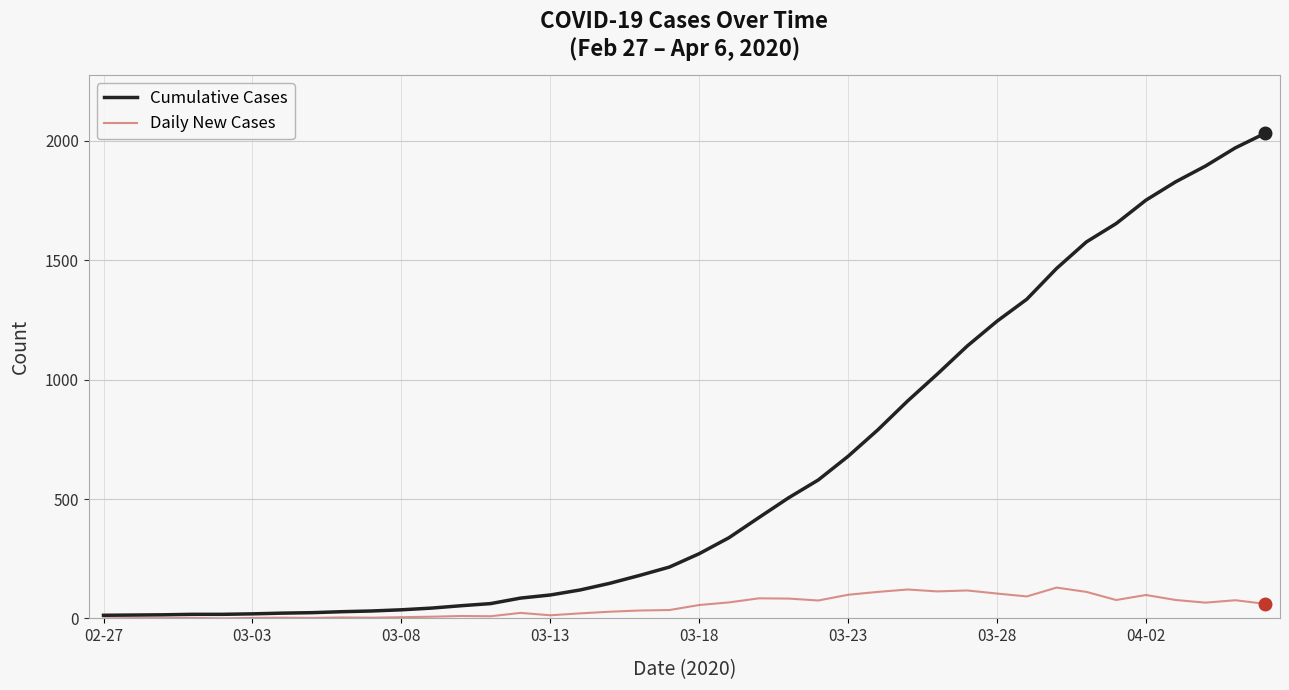

Which series has the largest total across all categories?

Cumulative Cases